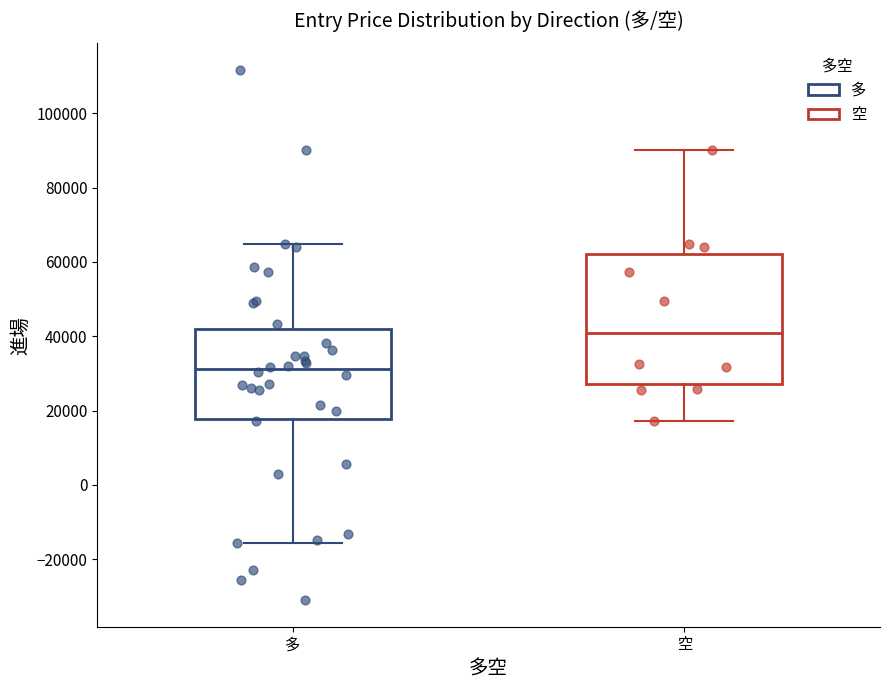

Reading left to right, transcribe this box plot: for each box, give where its median line is, the range the box spans, and where its two whiskers end, as read against the y-axis. The values are not printed on the chart, so give them approximately, as read against the axis.

多: median 32000, box 18000 to 42000, whiskers -16000 to 64000
空: median 40000, box 28000 to 62000, whiskers 18000 to 90000